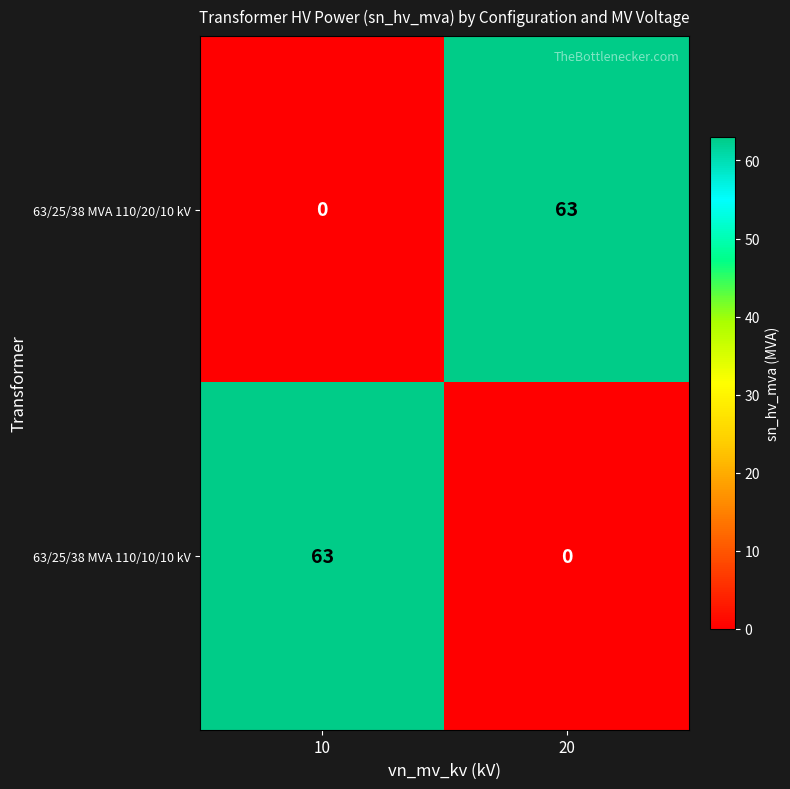

What is the difference between the maximum and minimum values in the 63/25/38 MVA 110/10/10 kV series?

63